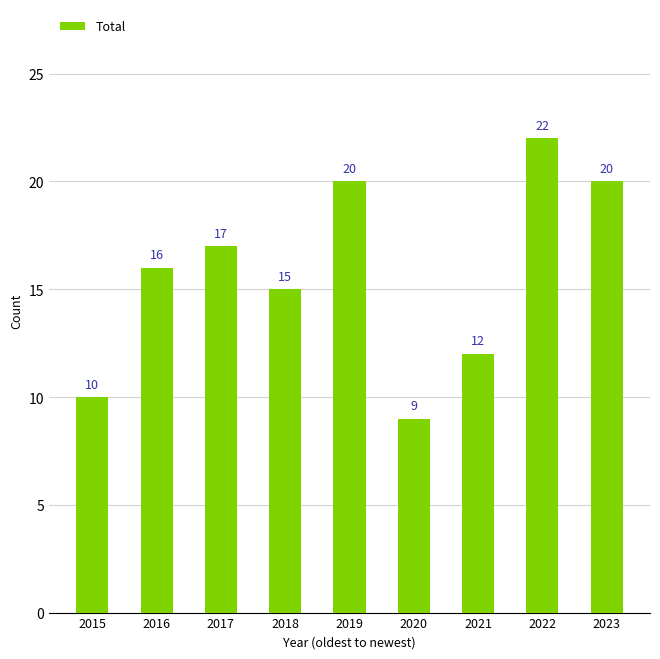

The value at 2020 is 9. True or false?

True